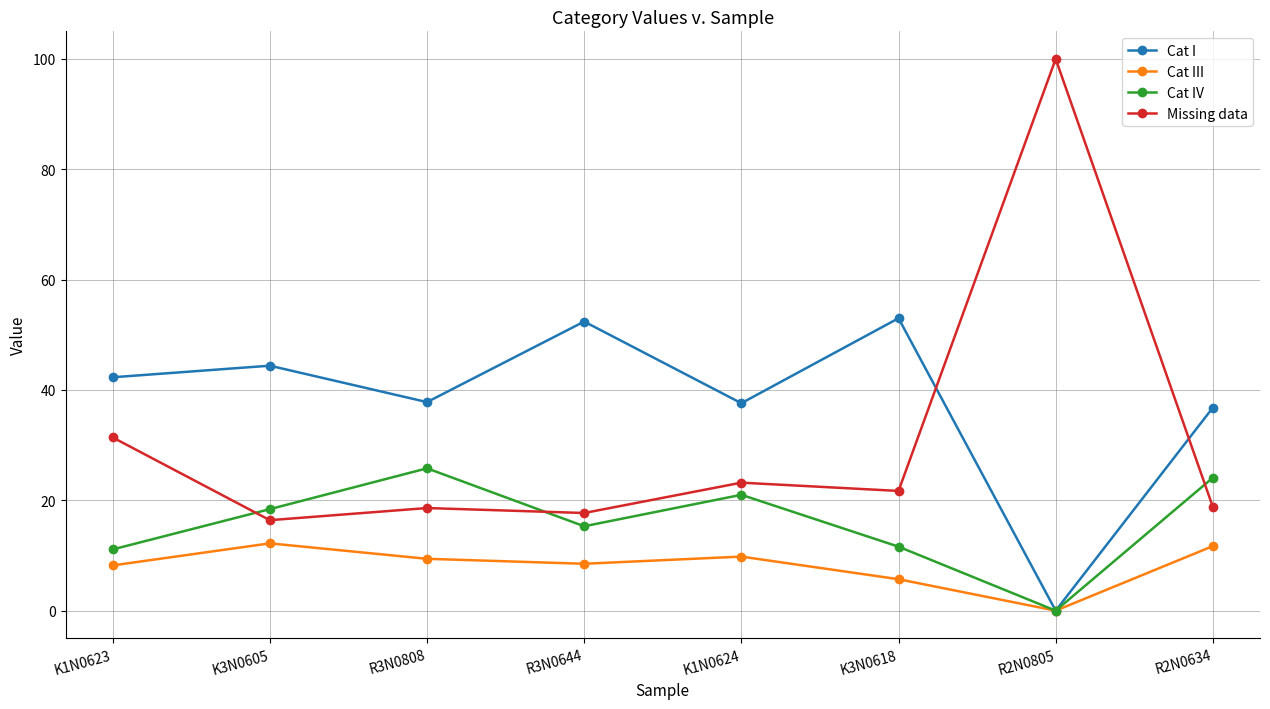

Where is the first local minimum for Cat I?

R3N0808